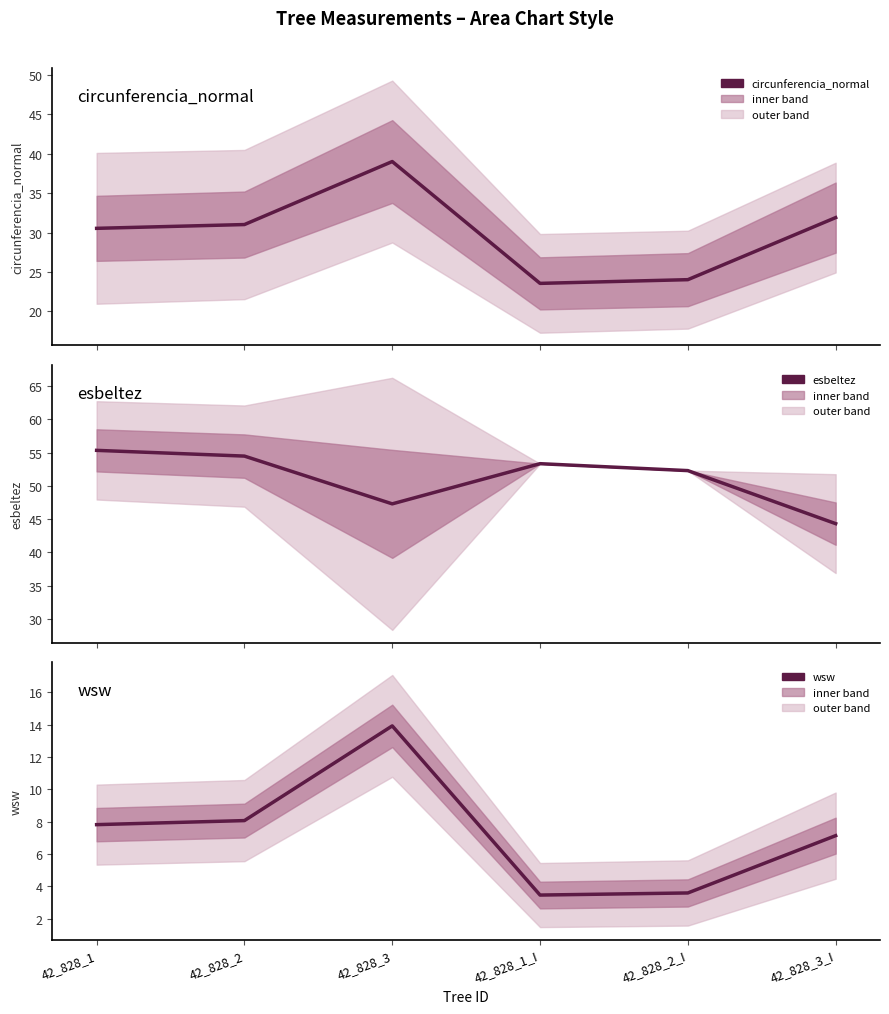

At which label does esbeltez first exceed 53?

42_828_1